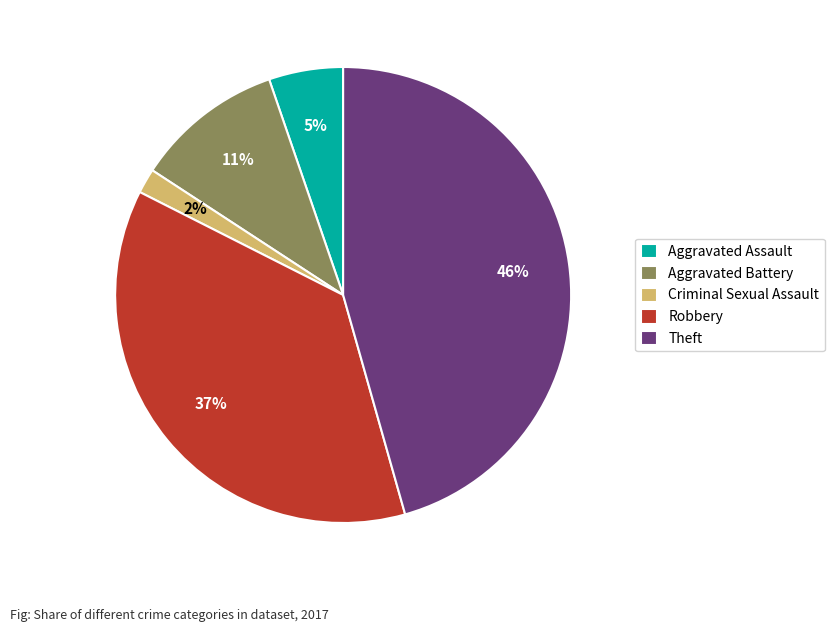

Combined, do Theft and Aggravated Assault account for over 50%?

Yes